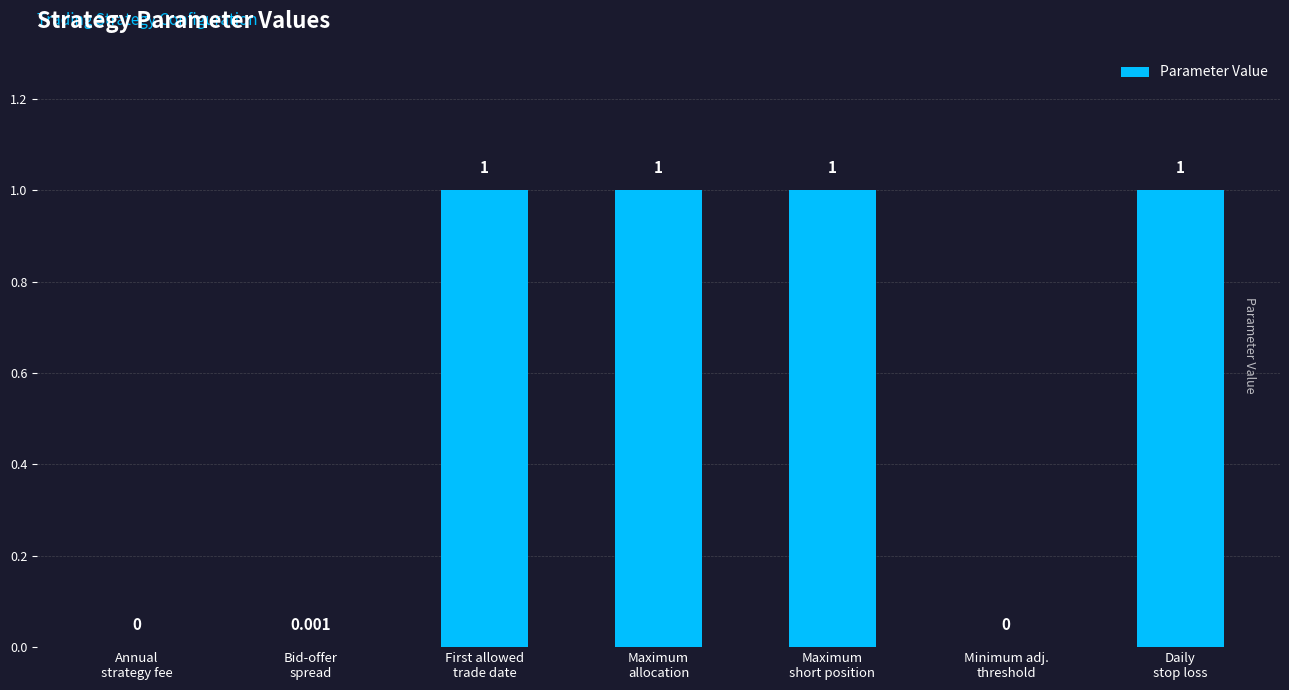

At which category does the chart reach its minimum across all series?

Annual
strategy fee